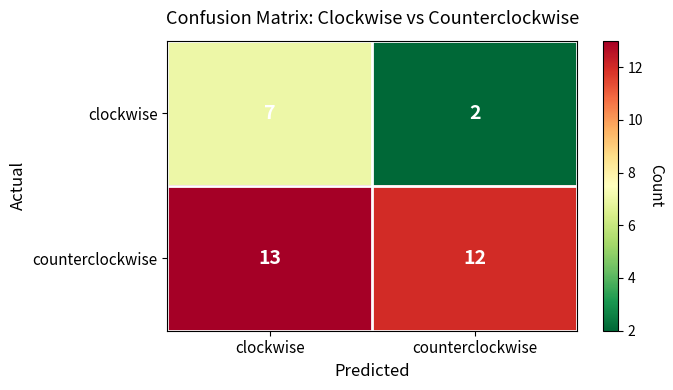

What is the approximate value of counterclockwise at counterclockwise?

12